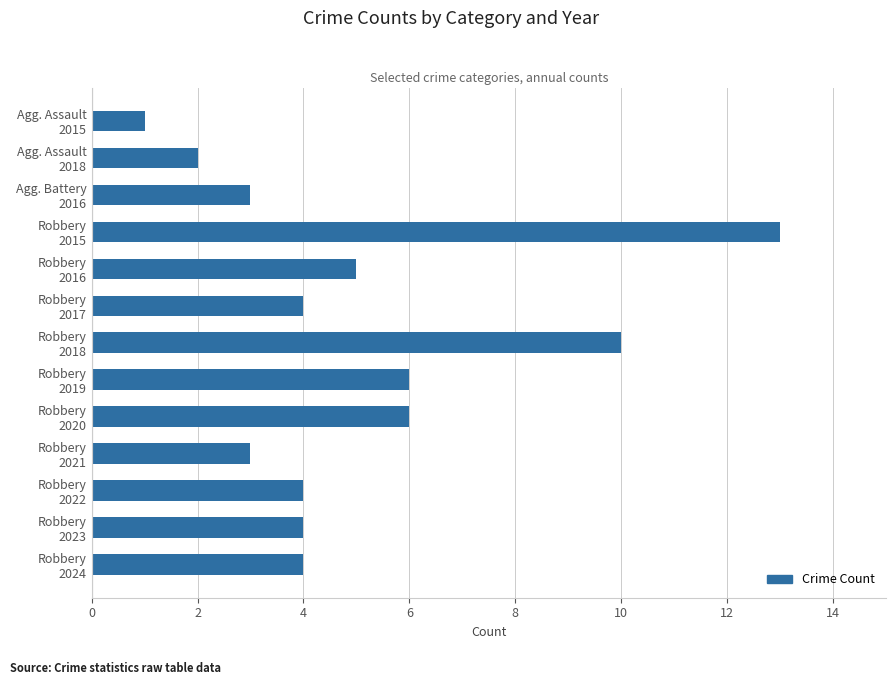

What is the difference between the maximum and second lowest values?

11